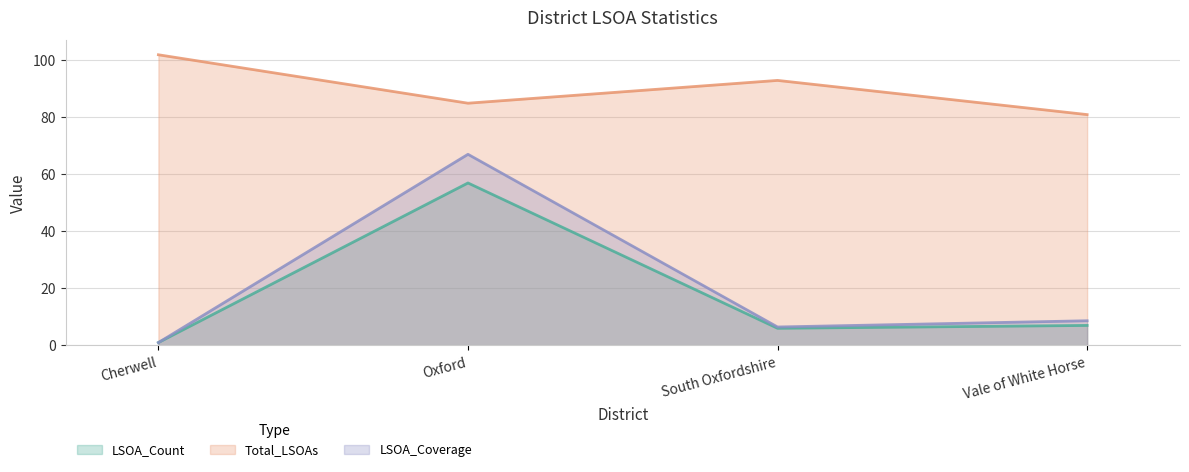

How many interior local valleys does the LSOA_Coverage series have?

1